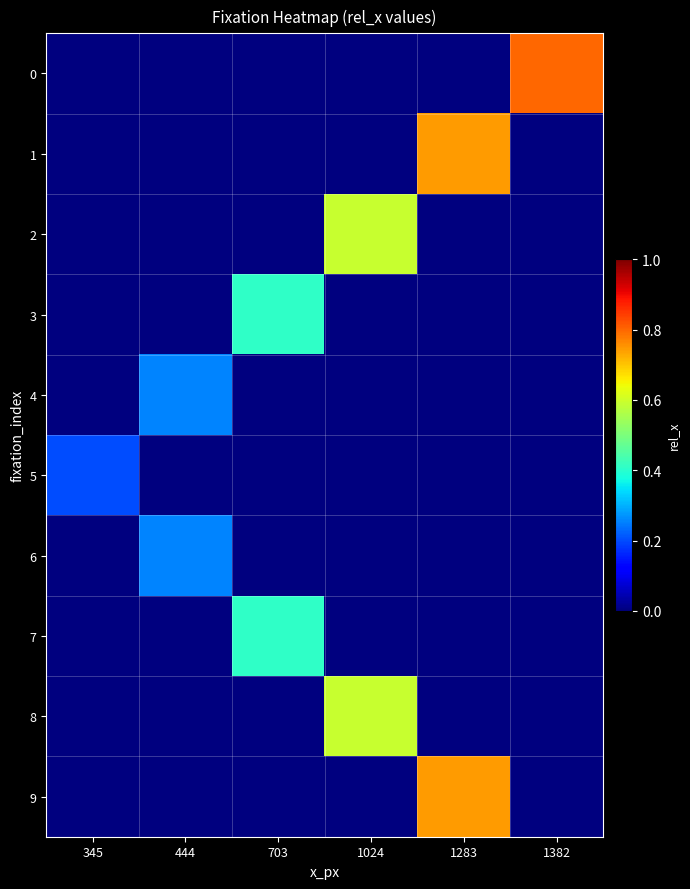

Between 703 and 1283, which series saw the biggest shift?

1